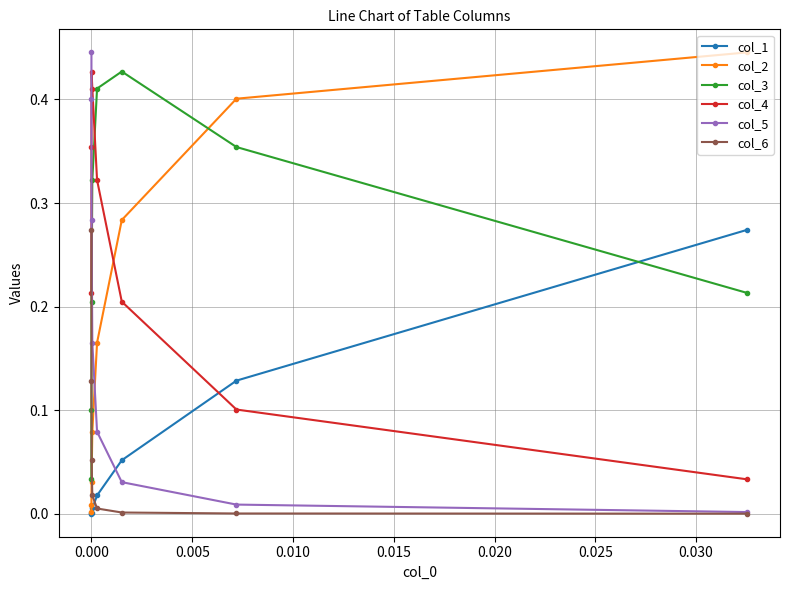

What are all the series names shown in the legend?

col_1, col_2, col_3, col_4, col_5, col_6